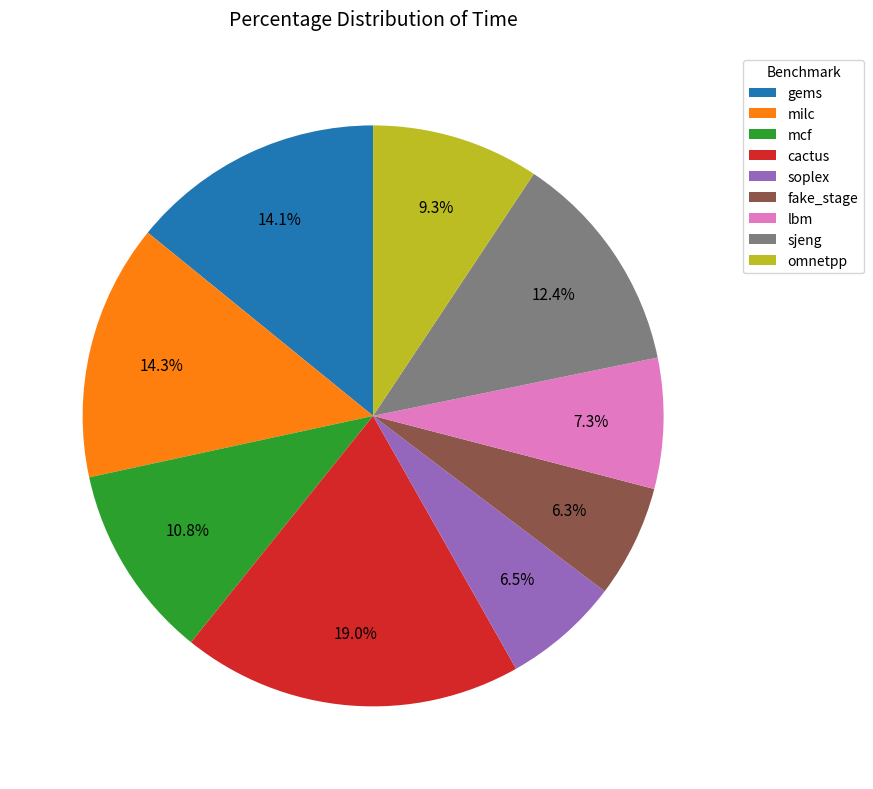

Which slice is the largest?

cactus